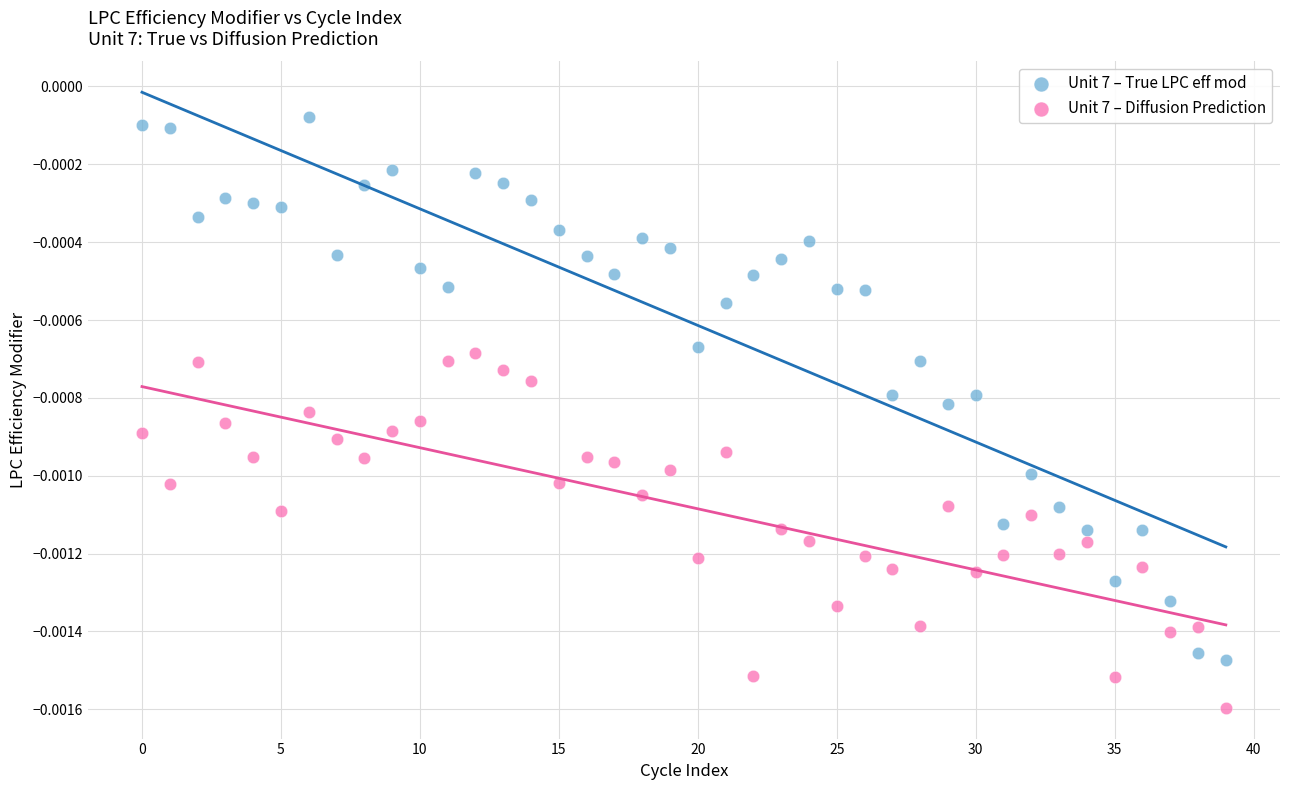

Which series reaches the maximum Y coordinate?

Unit 7 – True LPC eff mod